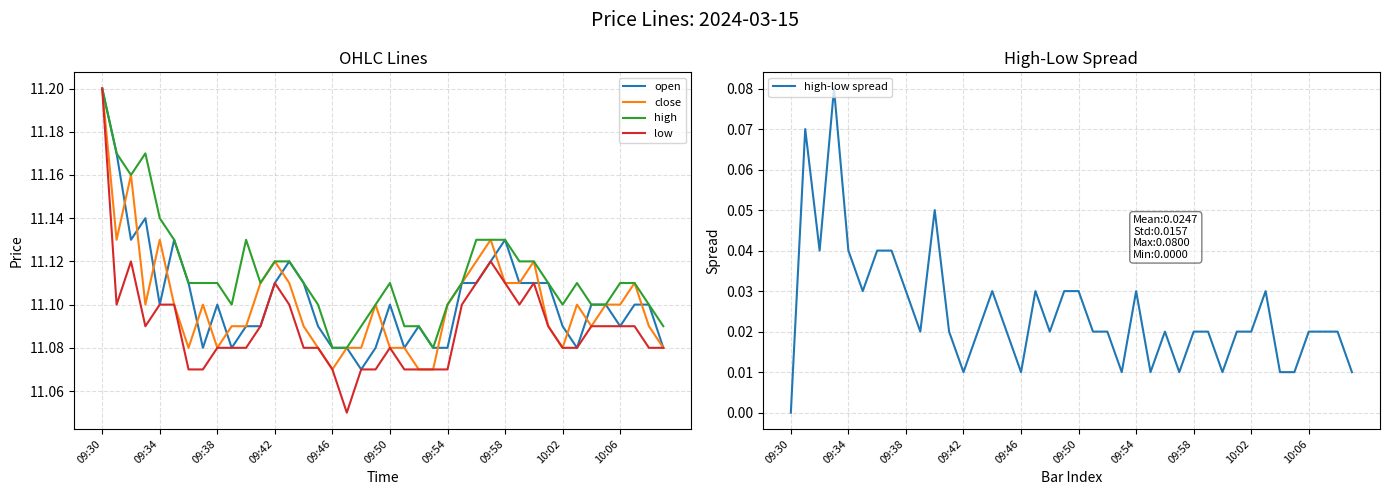

What is the sum of all high-low spread values?

1.0